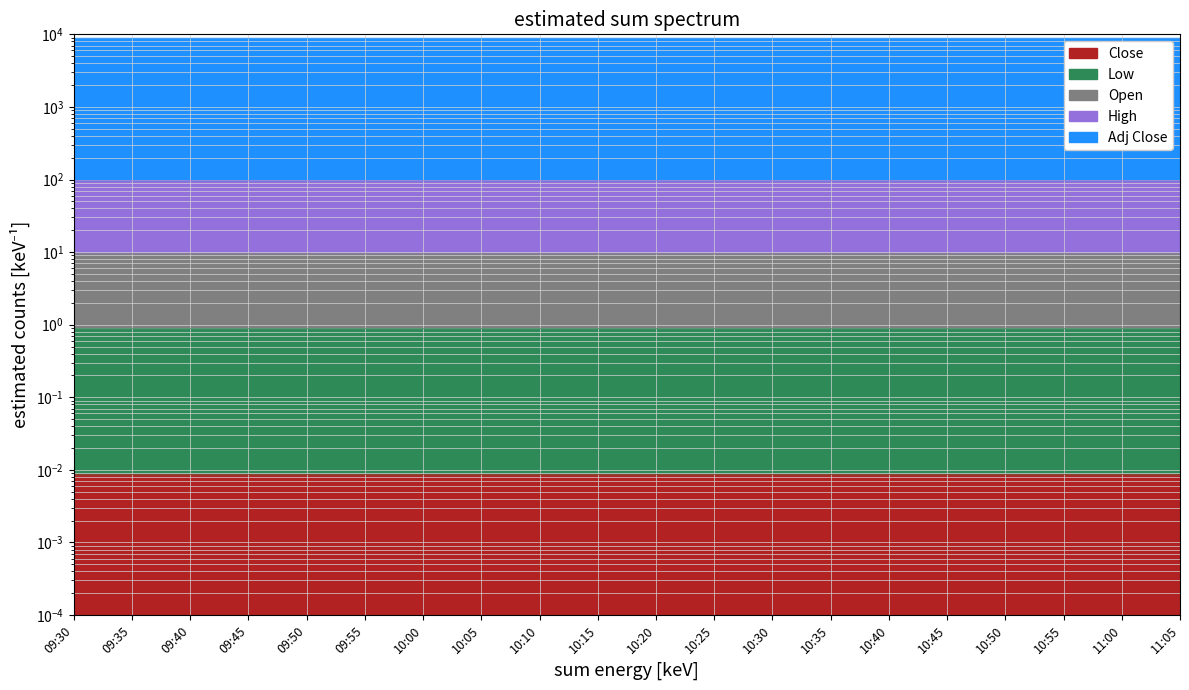

Which label corresponds to the smallest value in the chart?

09:30